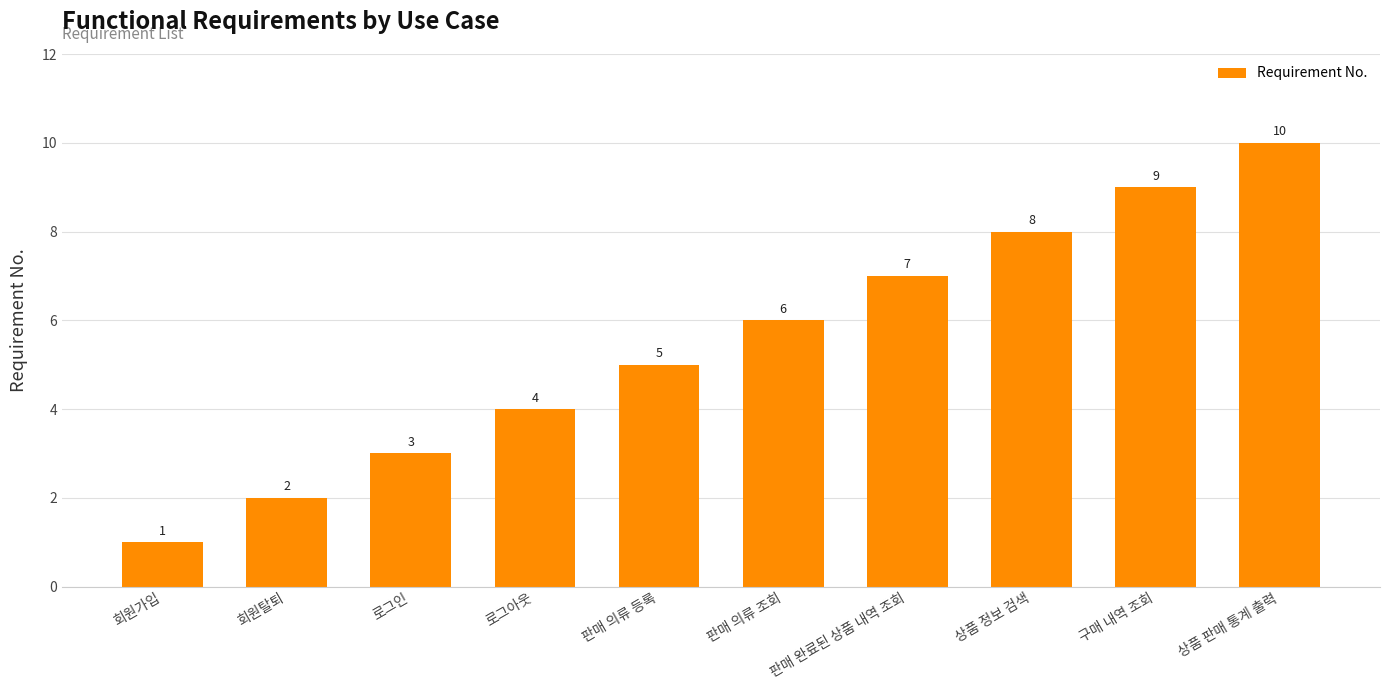

What is the change in value from 판매 의류 조회 to 구매 내역 조회?

+3